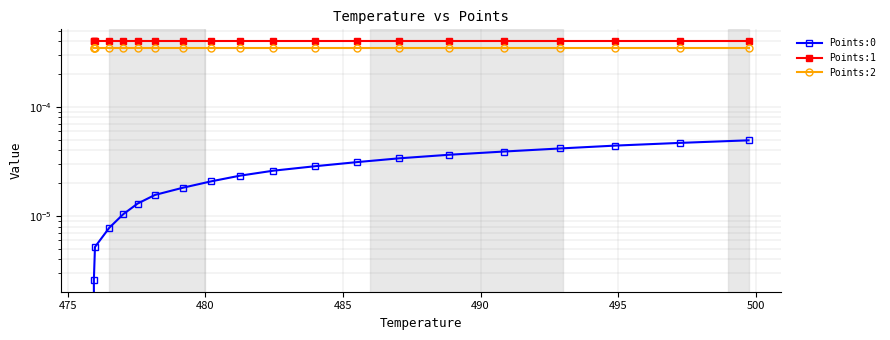

The Points:2 series shows 0.0 at 14. True or false?

False